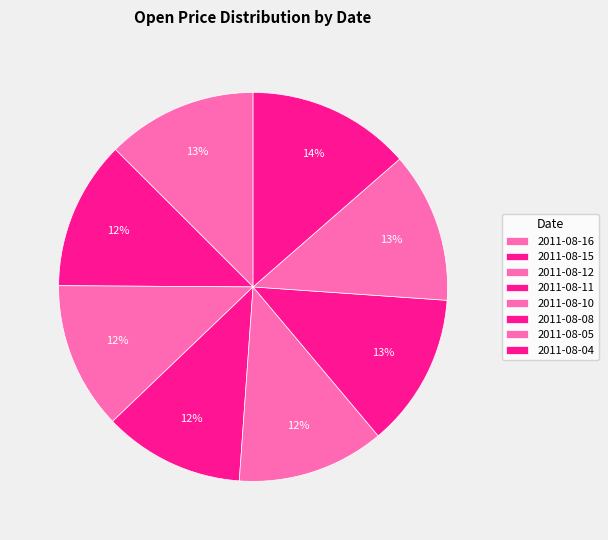

True or false: 2011-08-05 accounts for 4% of the total.

False